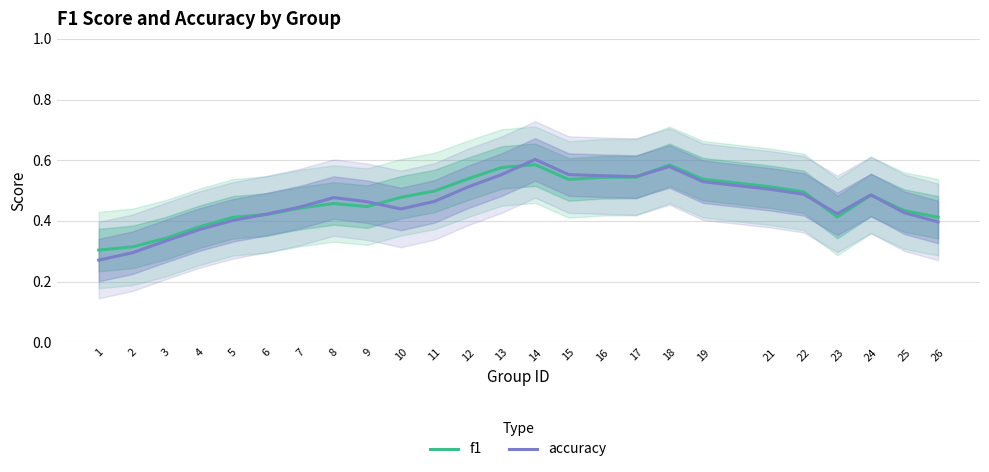

What is the approximate value of f1 at 6?

0.4